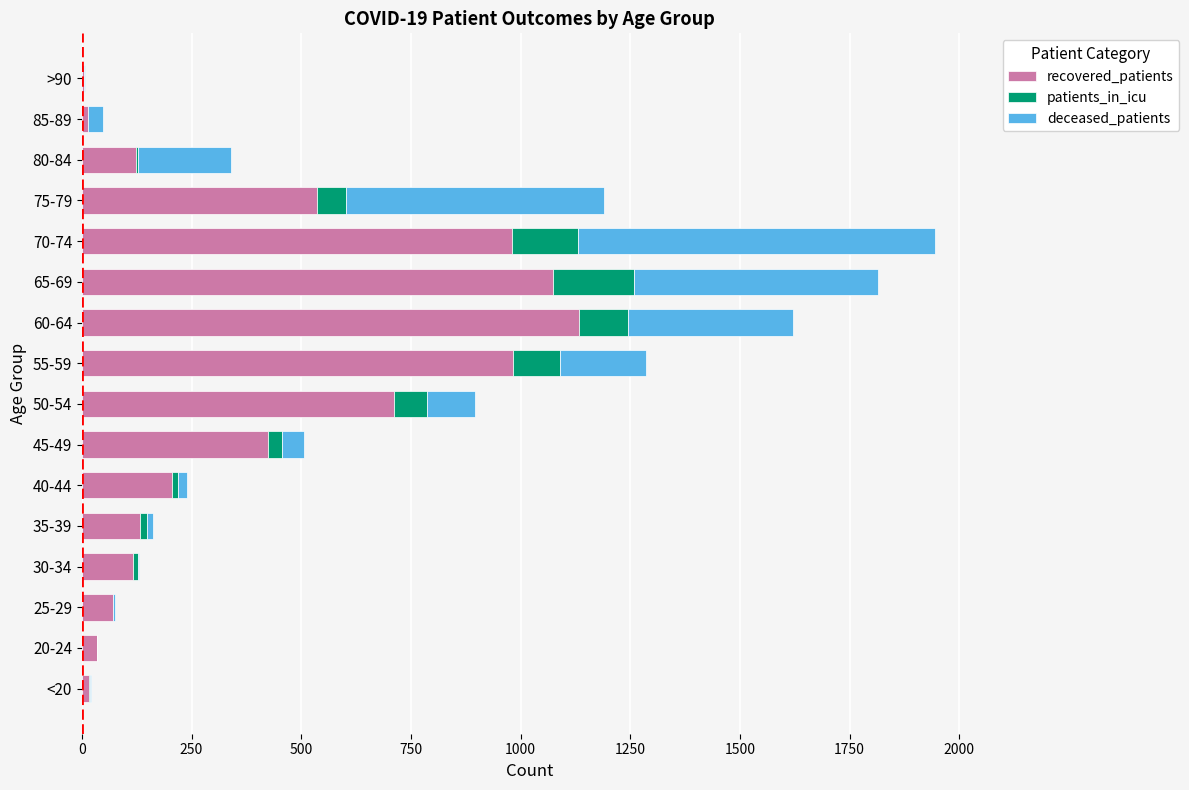

True or false: recovered_patients has a value of 57 at 80-84.

False